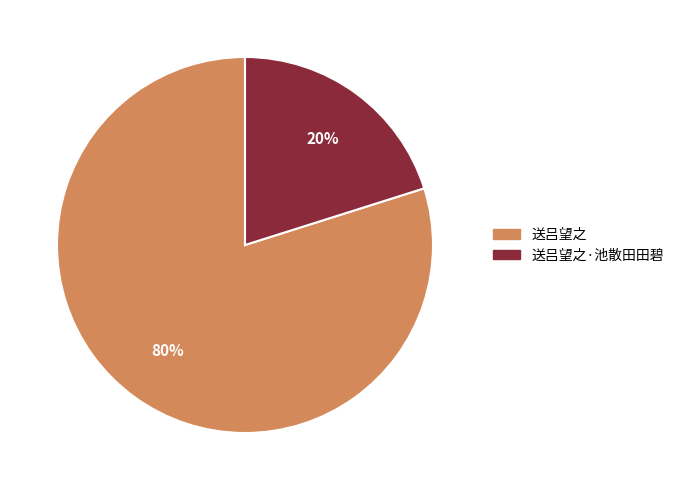

To the nearest percent, what is the average slice percentage?

50%